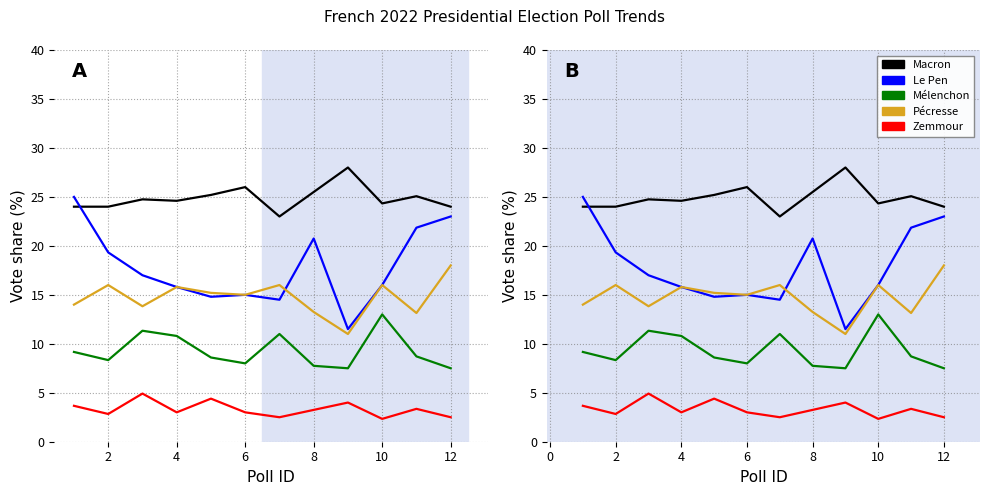

Which series has the widest spread of values?

lepen